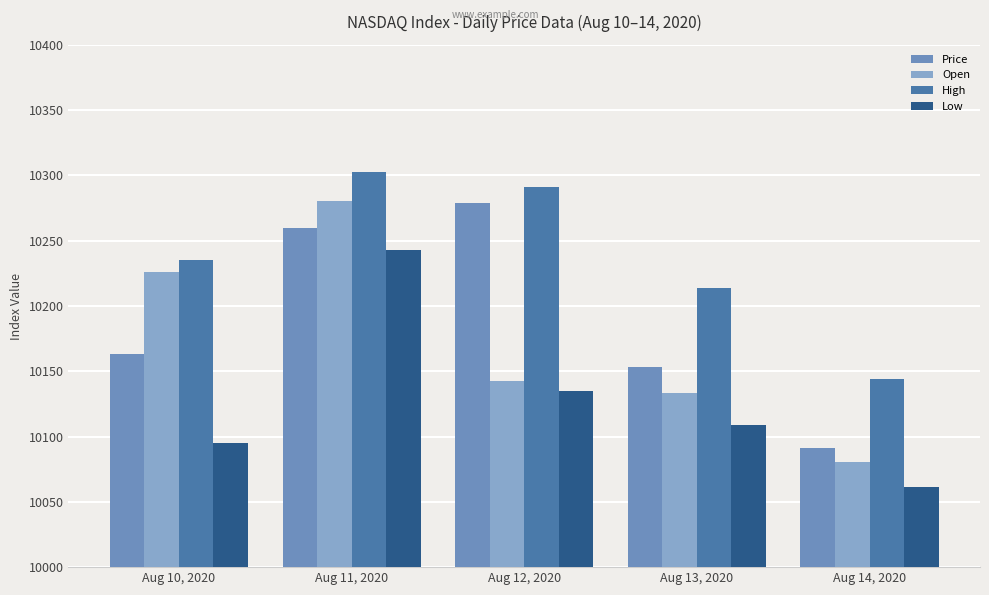

What position from the right is Aug 11, 2020?

4